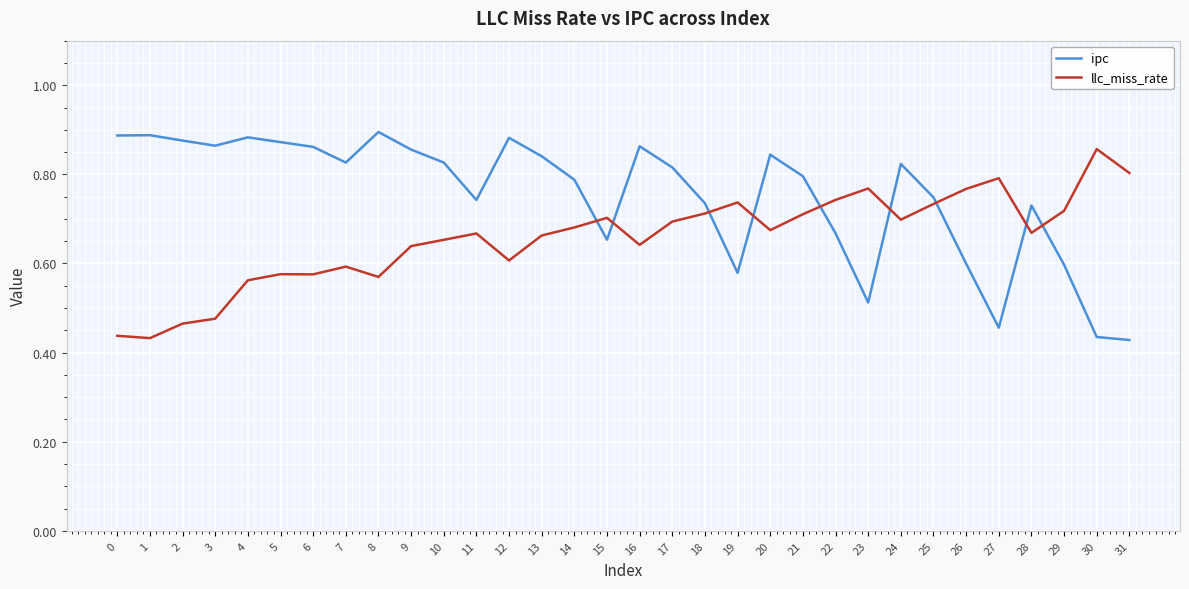

At 6, list the series in order from largest to smallest.

ipc, llc_miss_rate